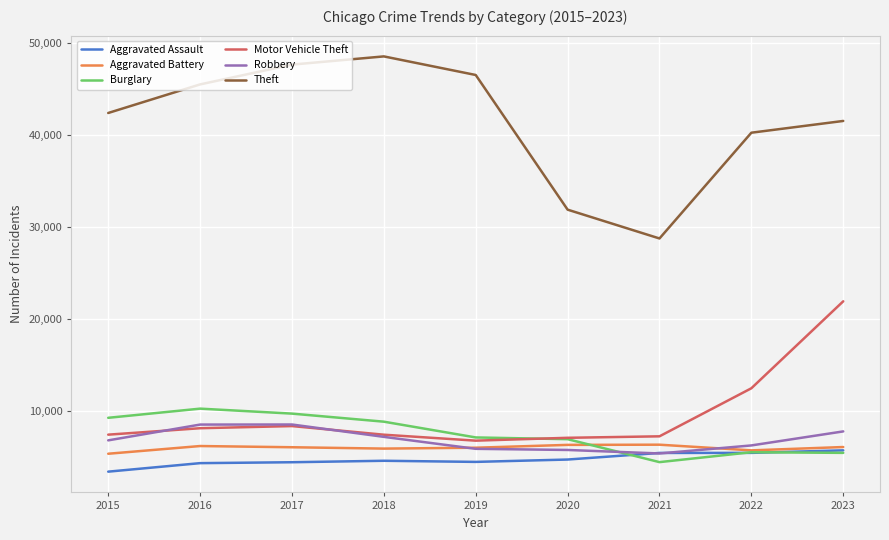

The Motor Vehicle Theft series shows 39275 at 2023. True or false?

False